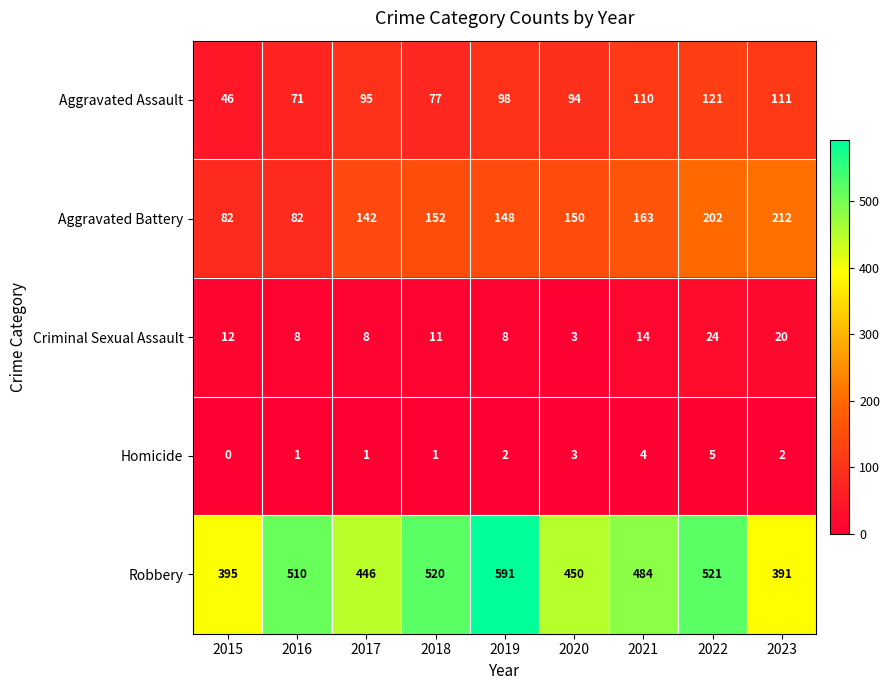

The Criminal Sexual Assault series shows 20 at 2018. True or false?

False